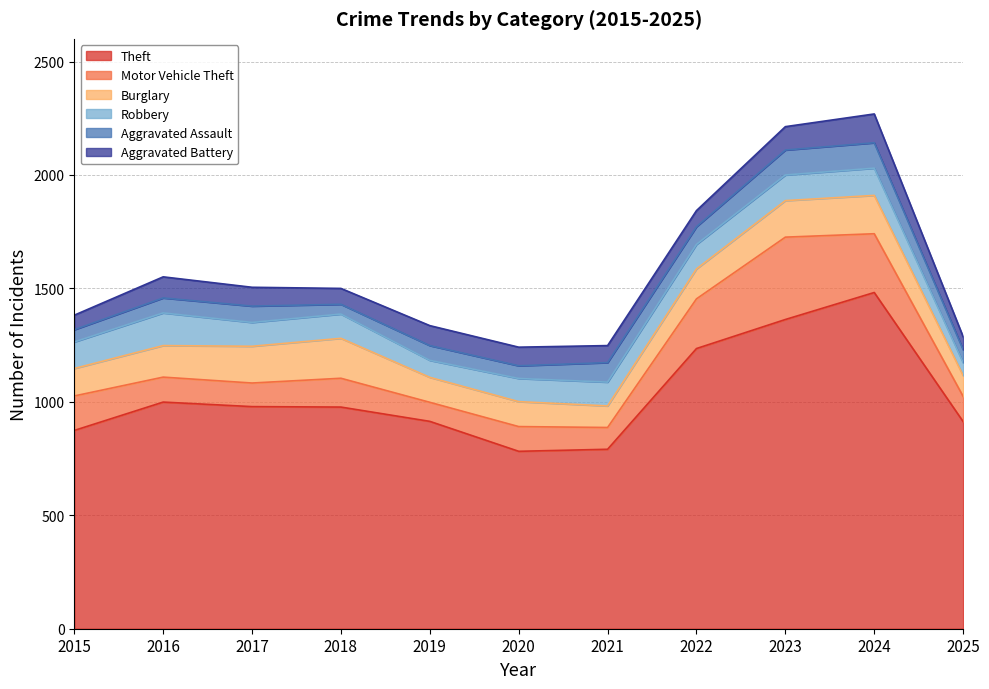

What is the lowest value of the Burglary series?

92